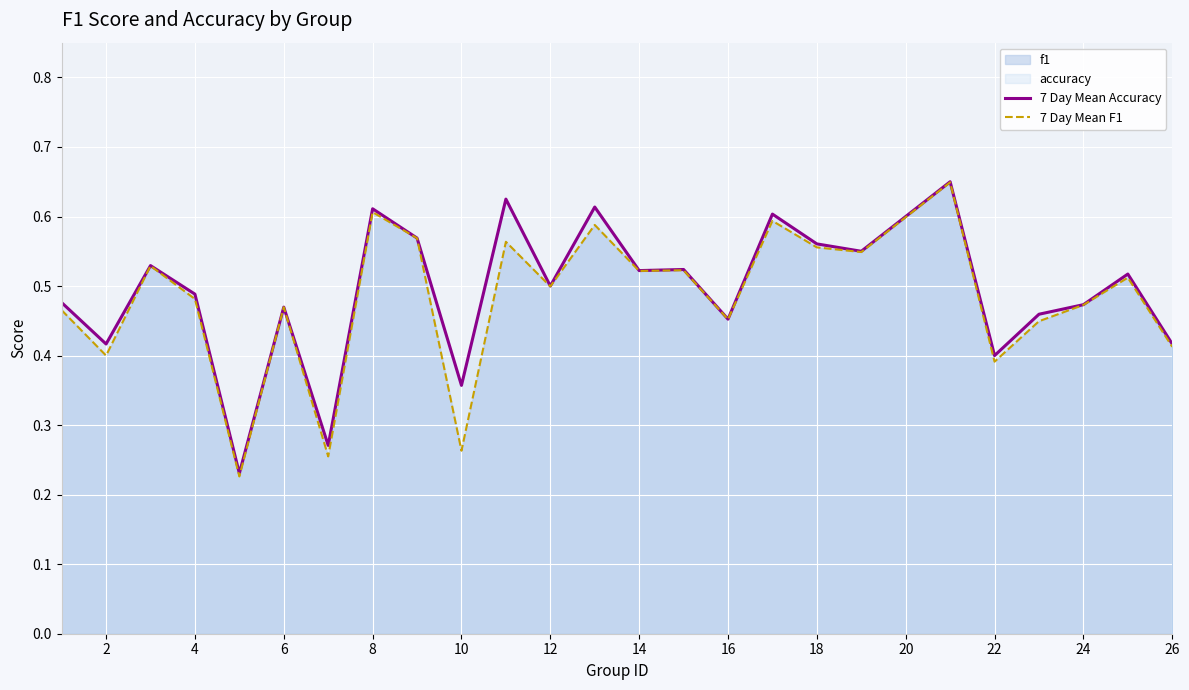

True or false: 7 Day Mean Accuracy has more than 1 points higher than both neighbors.

True